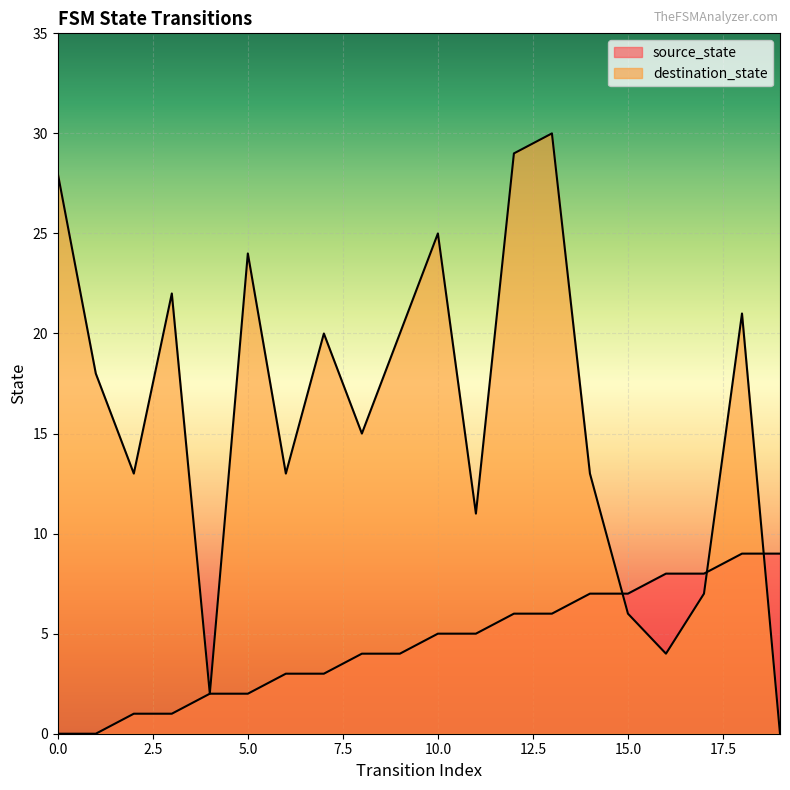

The destination_state series shows 1 at 4. True or false?

False